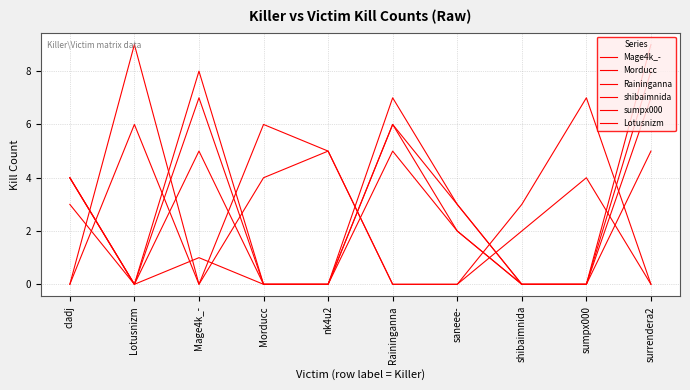

How many lines are shown in the chart?

6